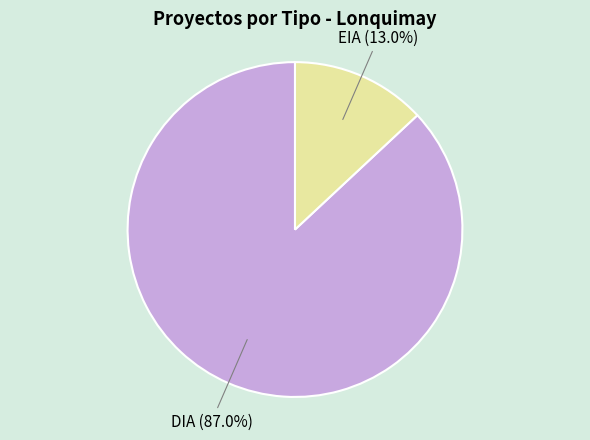

What portion of the pie excludes DIA?

13.0%